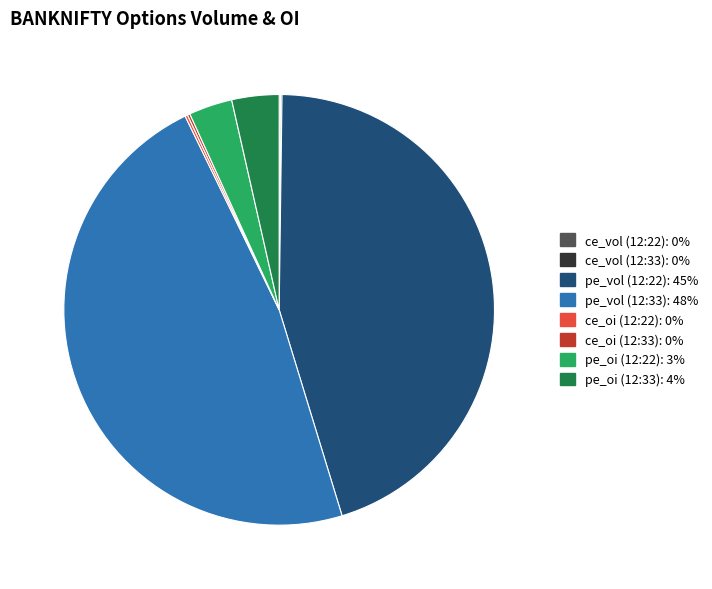

Is there a majority slice in this chart?

No